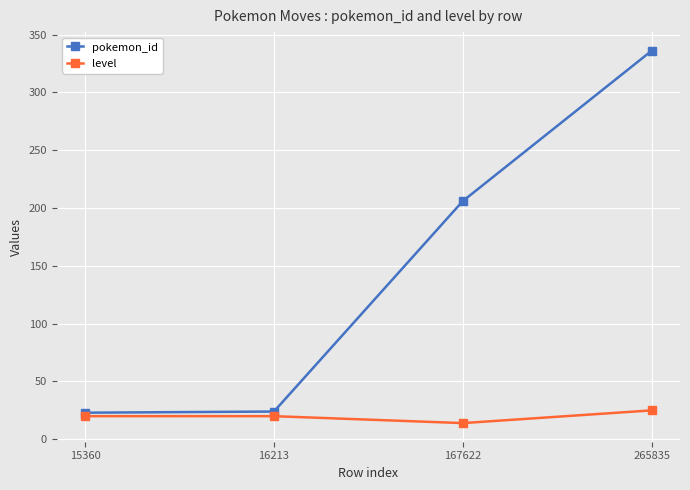

What is the total value across all series at 15360?

43